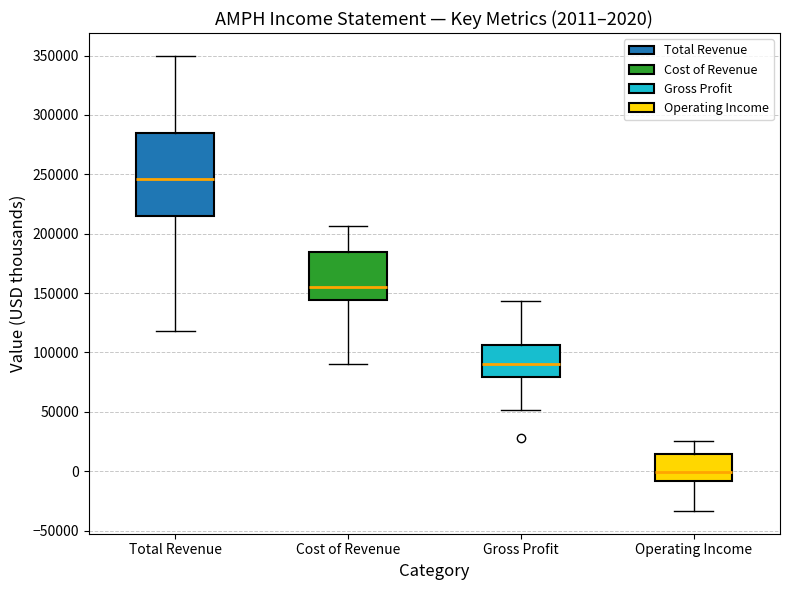

Comparing the boxes themselves (not the whiskers), which one is the tallest?

Total Revenue